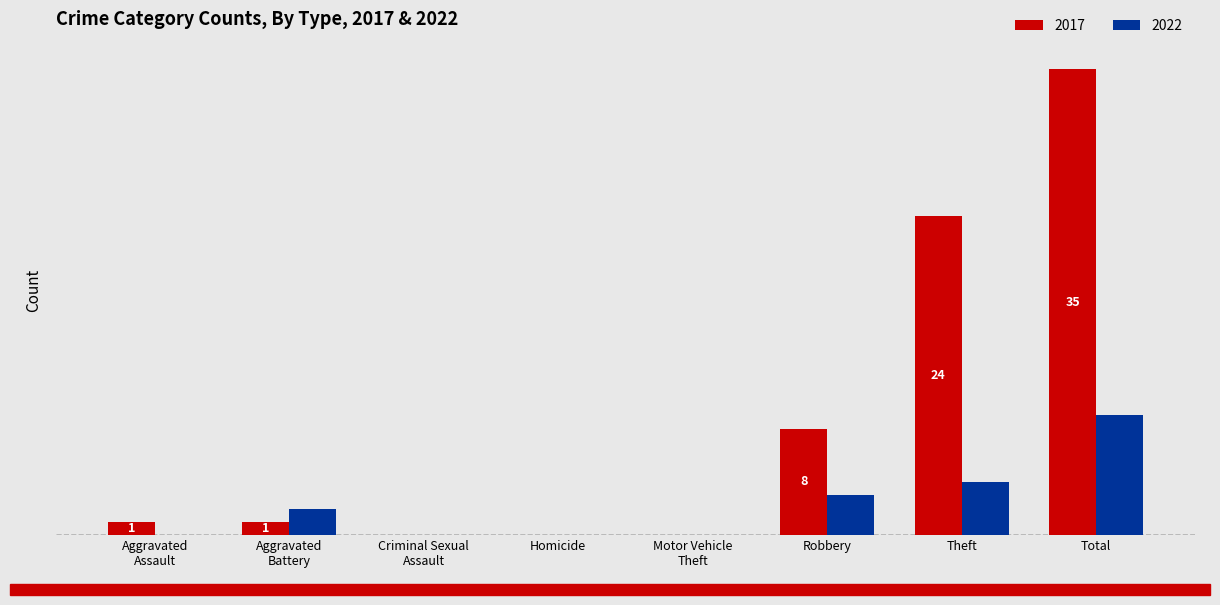

What is the maximum value shown in the chart?

35